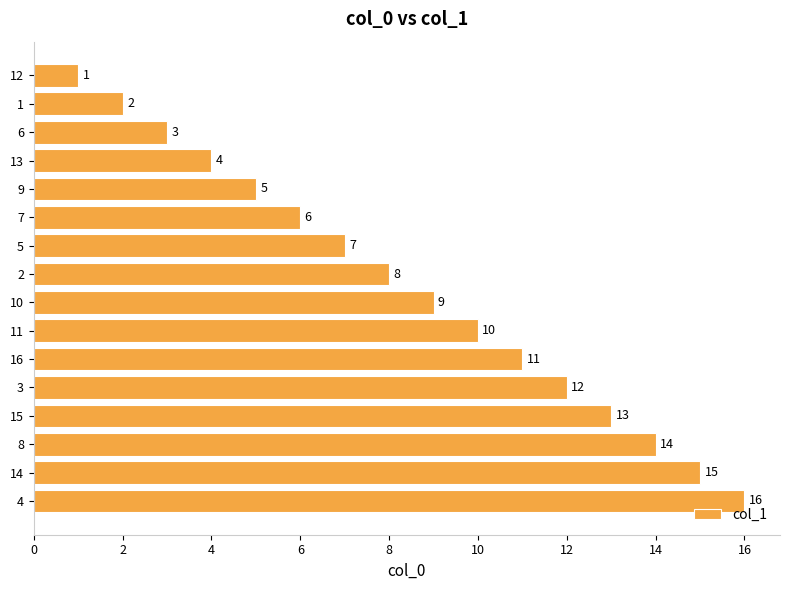

At which label is the value closest to 8?

2